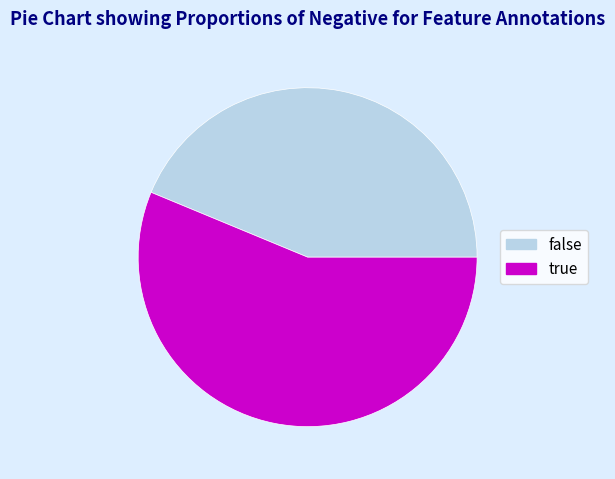

Which category has the biggest portion of the pie?

true